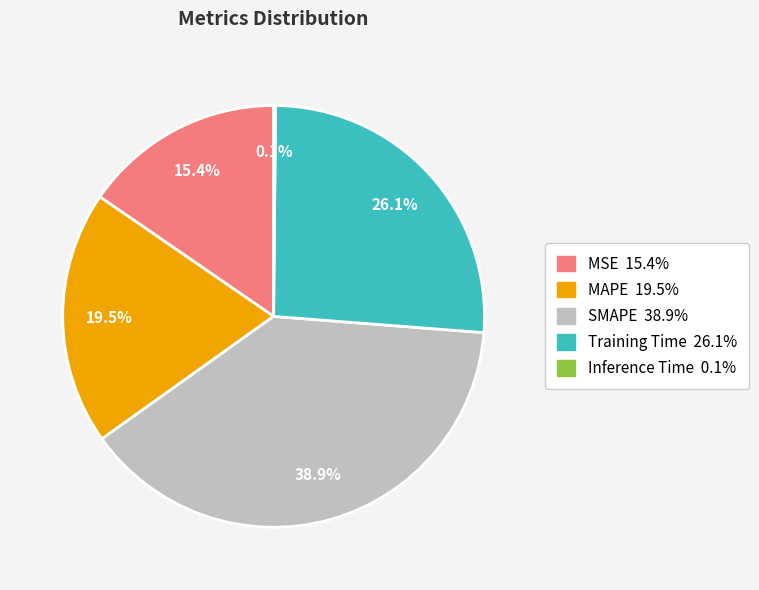

Is there a majority slice in this chart?

No